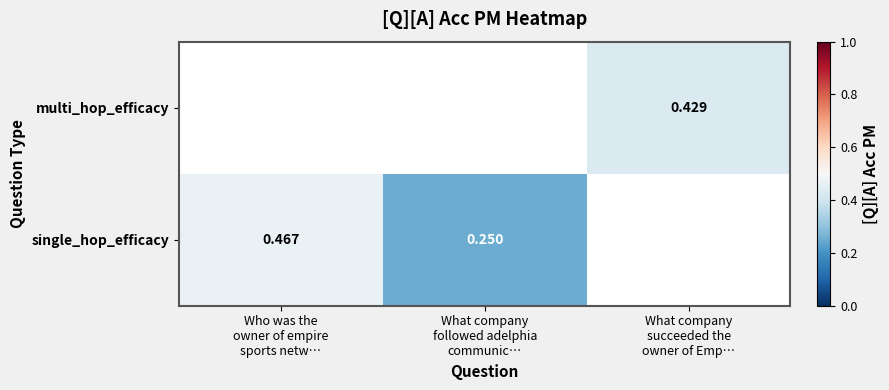

Rank the categories by multi_hop_efficacy value from highest to lowest.

Who was the owner of empire sports netw…, What company followed adelphia communic…, What company succeeded the owner of Emp…